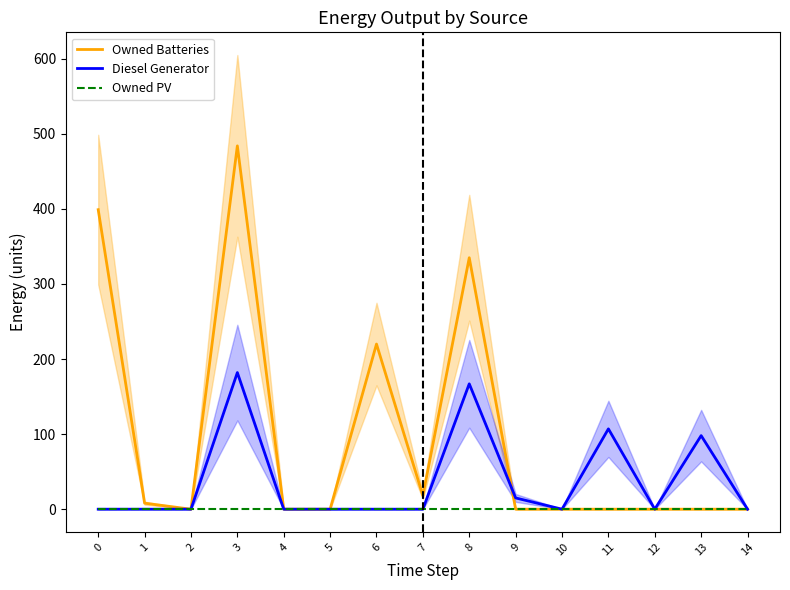

The value of Owned PV at 14 is 0.0. True or false?

True